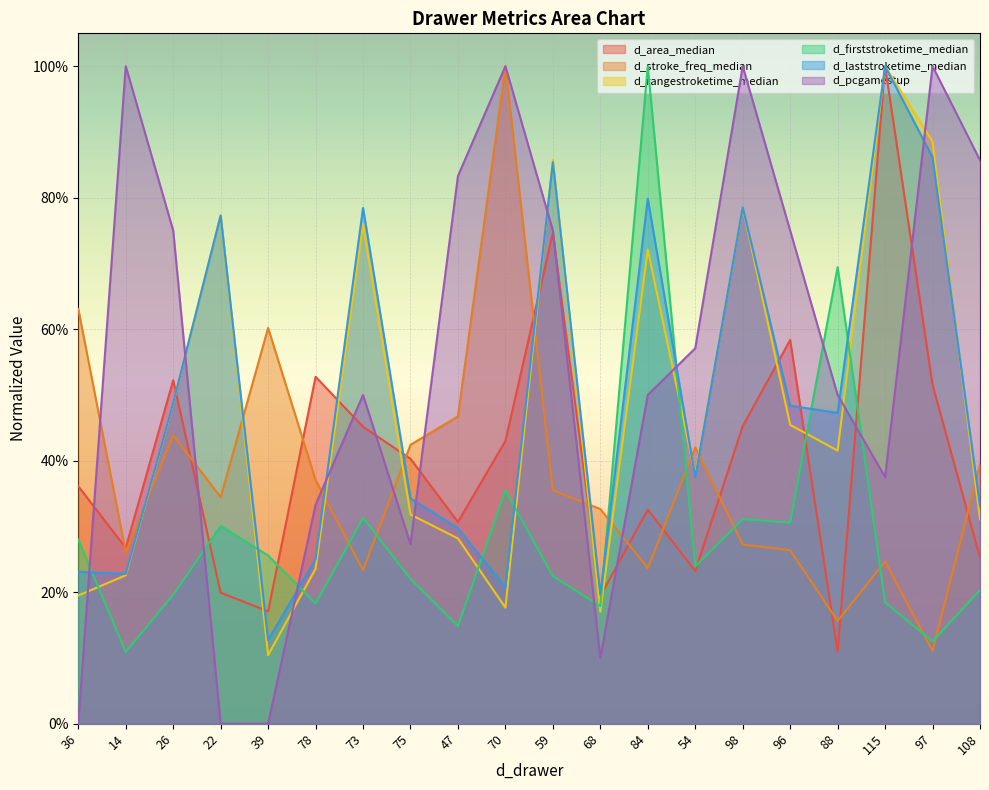

Reading right to left, what are all the values shown in this chart?

d_area_median: 108=0.3	97=0.5	115=1.0	88=0.1	96=0.6	98=0.5	54=0.2	84=0.3	68=0.2	59=0.7	70=0.4	47=0.3	75=0.4	73=0.5	78=0.5	39=0.2	22=0.2	26=0.5	14=0.3	36=0.4
d_stroke_freq_median: 108=0.4	97=0.1	115=0.2	88=0.2	96=0.3	98=0.3	54=0.4	84=0.2	68=0.3	59=0.4	70=1.0	47=0.5	75=0.4	73=0.2	78=0.4	39=0.6	22=0.3	26=0.4	14=0.3	36=0.6
d_rangestroketime_median: 108=0.3	97=0.9	115=1.0	88=0.4	96=0.5	98=0.8	54=0.4	84=0.7	68=0.2	59=0.9	70=0.2	47=0.3	75=0.3	73=0.8	78=0.2	39=0.1	22=0.8	26=0.5	14=0.2	36=0.2
d_firststroketime_median: 108=0.2	97=0.1	115=0.2	88=0.7	96=0.3	98=0.3	54=0.2	84=1.0	68=0.2	59=0.2	70=0.4	47=0.1	75=0.2	73=0.3	78=0.2	39=0.3	22=0.3	26=0.2	14=0.1	36=0.3
d_laststroketime_median: 108=0.3	97=0.9	115=1.0	88=0.5	96=0.5	98=0.8	54=0.4	84=0.8	68=0.2	59=0.9	70=0.2	47=0.3	75=0.3	73=0.8	78=0.3	39=0.1	22=0.8	26=0.5	14=0.2	36=0.2
d_pcgamestup: 108=0.9	97=1.0	115=0.4	88=0.5	96=0.8	98=1.0	54=0.6	84=0.5	68=0.1	59=0.8	70=1.0	47=0.8	75=0.3	73=0.5	78=0.3	39=0.0	22=0.0	26=0.8	14=1.0	36=0.0